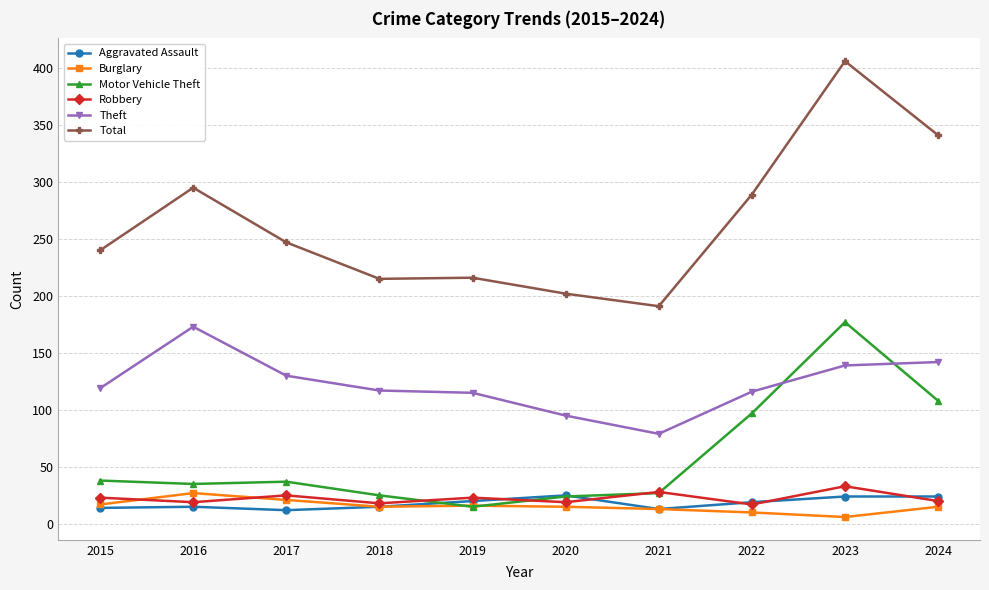

True or false: Theft and Total cross at least once.

False